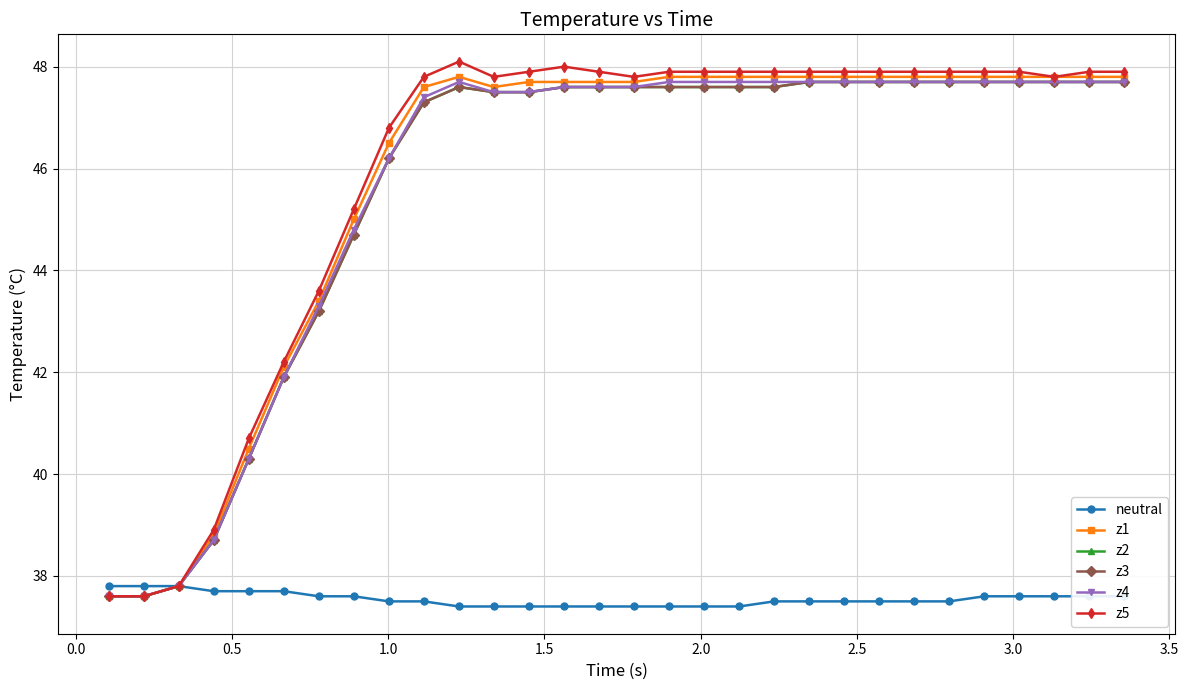

Does the chart have visible grid lines?

Yes